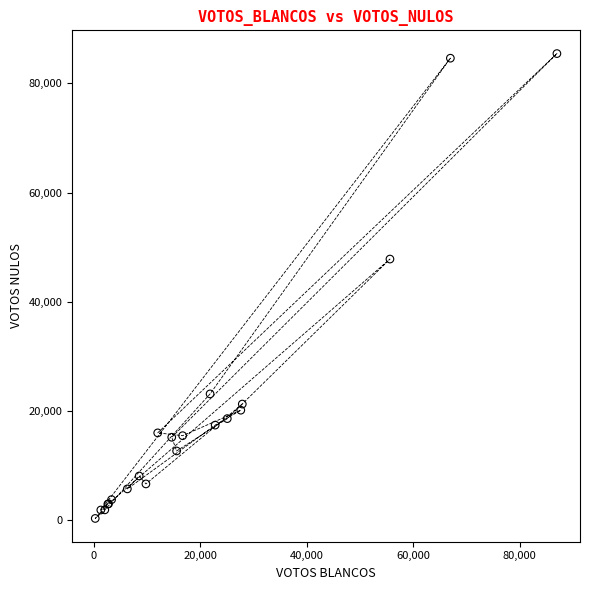

What Y value in the scatter plot is closest to 42911?

47844